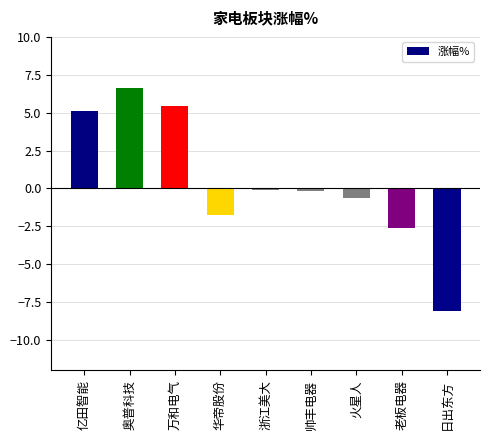

True or false: the data shows -0.7 at 火星人.

True